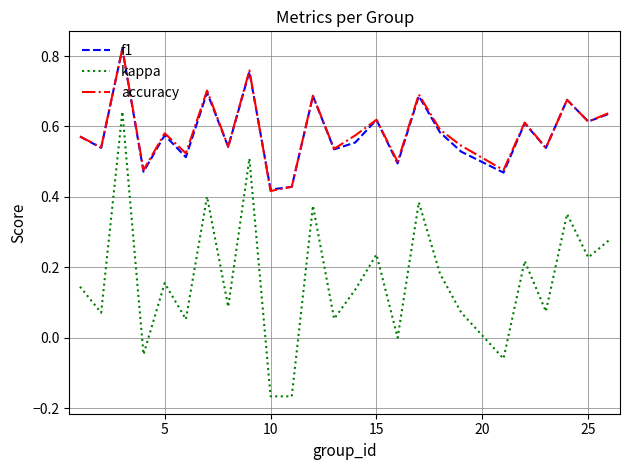

Which series has the widest spread of values?

kappa